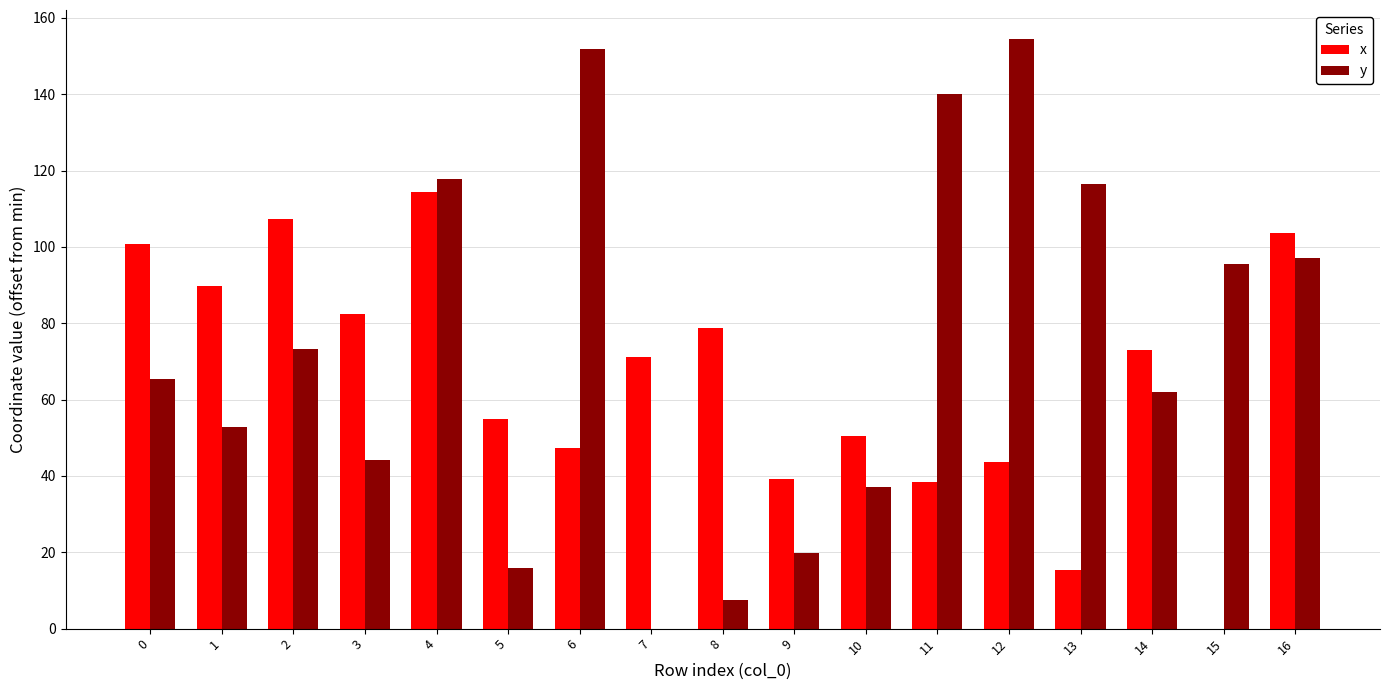

Which series has the largest total across all categories?

y